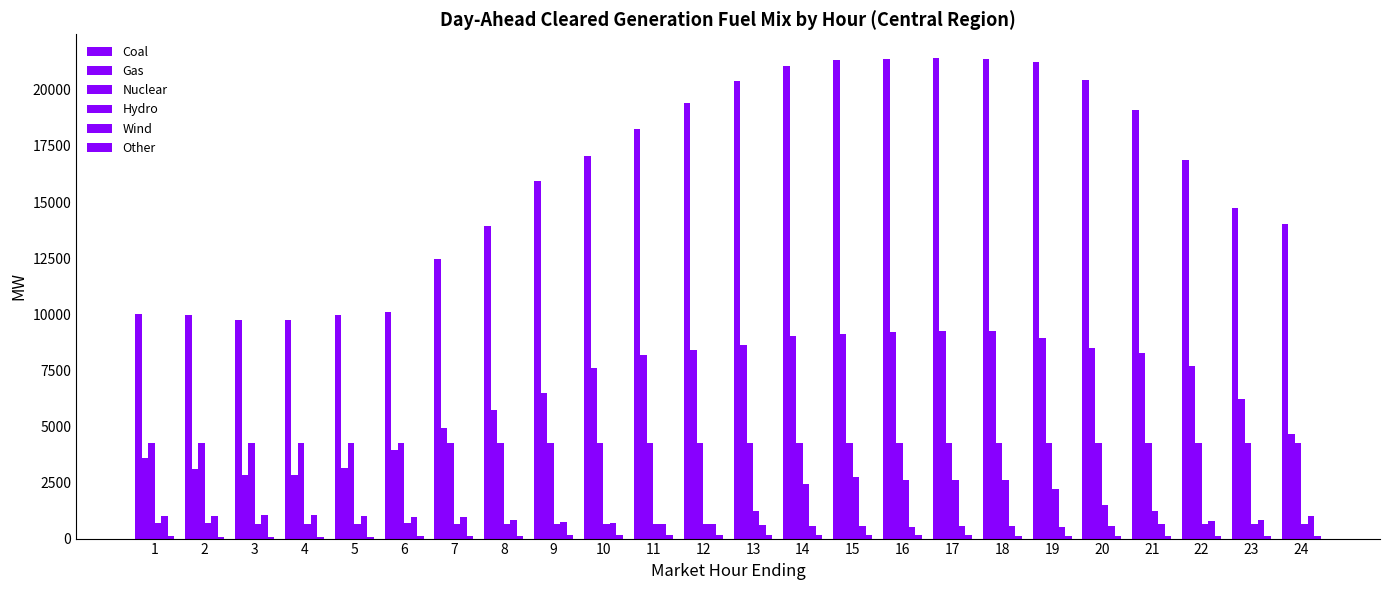

Is it true that Hydro equals 1046.4 at 8?

False